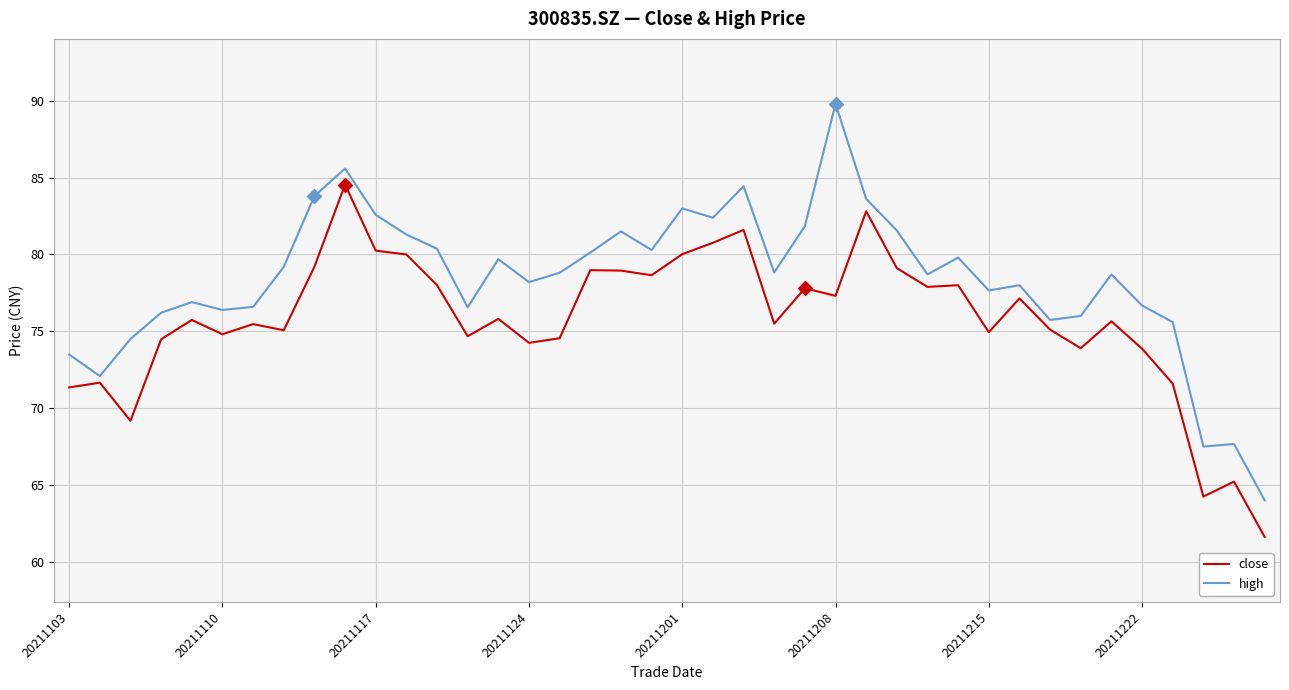

Which series has the largest range (max minus min)?

high